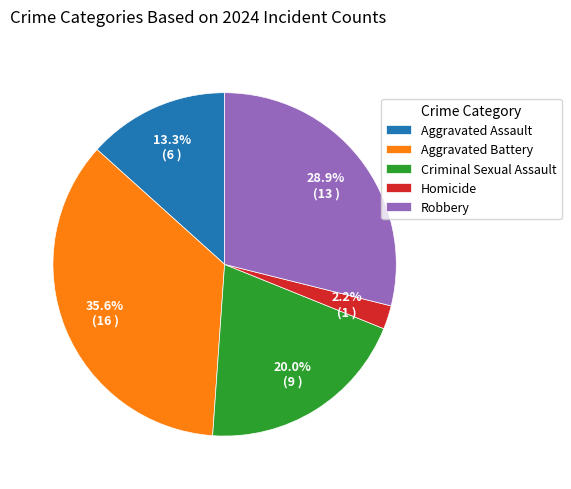

Which has a higher value, Homicide or Aggravated Battery?

Aggravated Battery